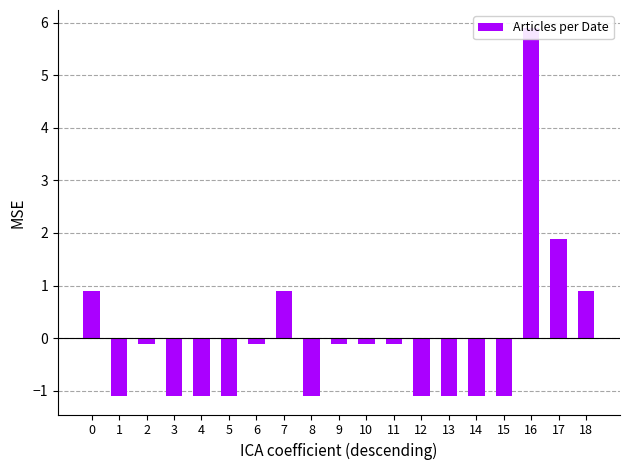

Are the bars grouped side by side (vs. stacked)?

No